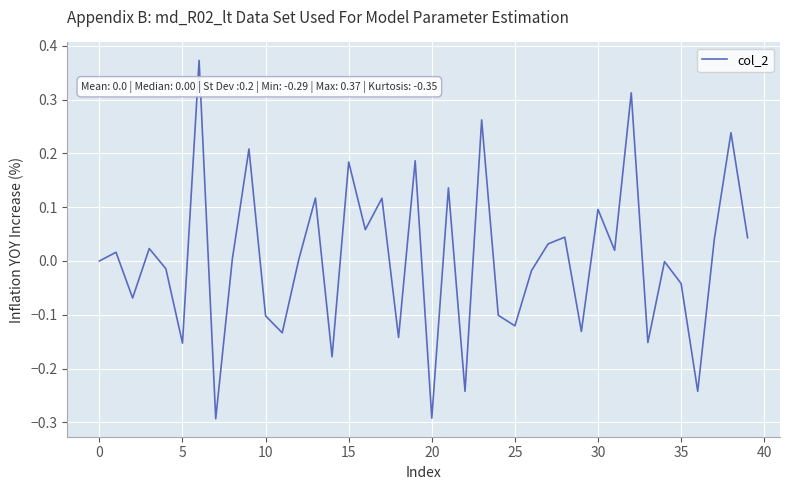

Is this an area chart (filled region under the line)?

No